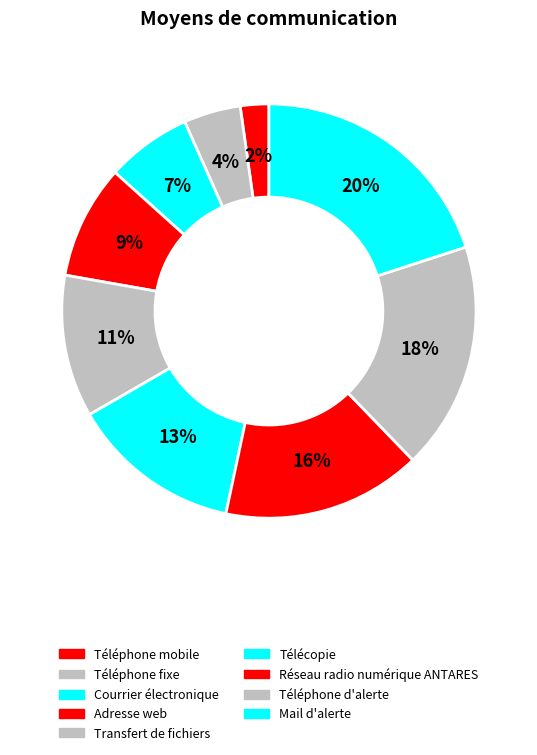

Approximately how many times larger is the value at Adresse web compared to Réseau radio numérique ANTARES?

0.6